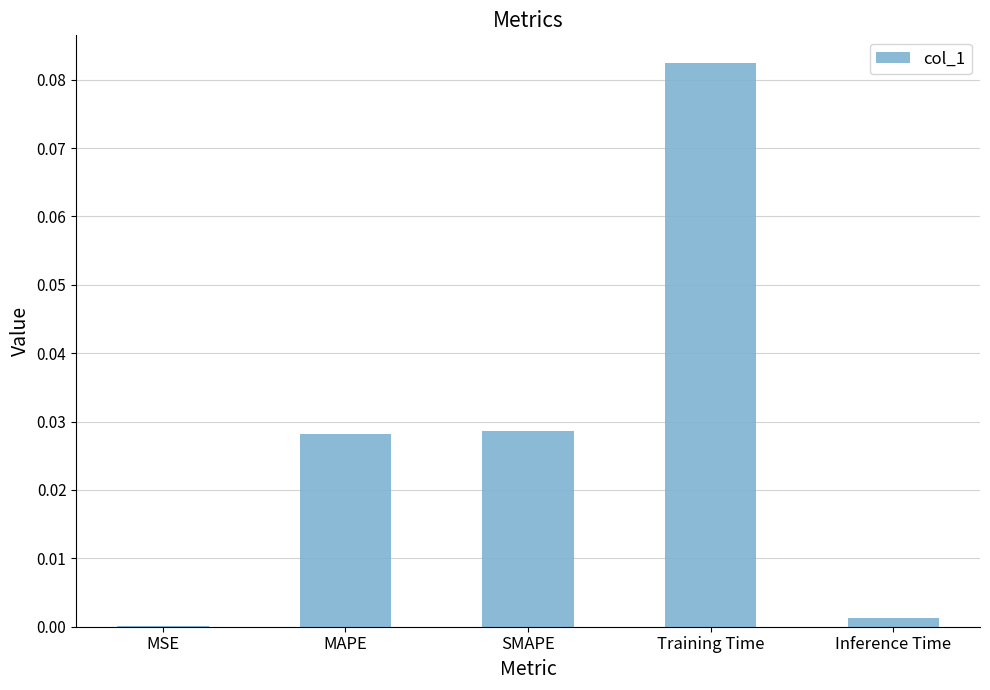

Is it true that the value at SMAPE is 0.0?

True